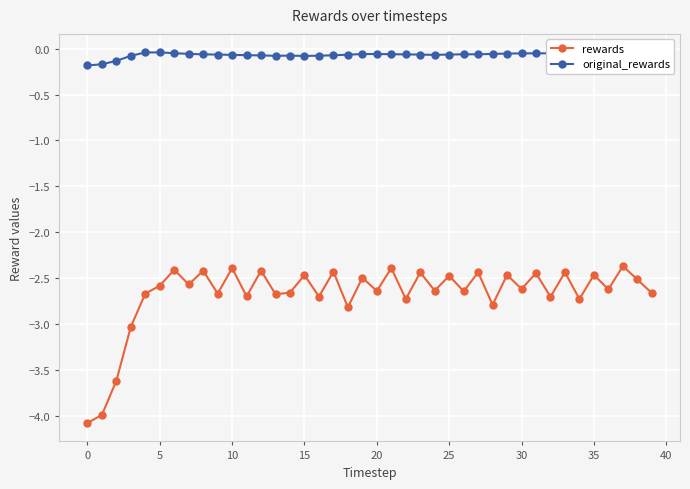

Count the number of categories in the chart.

40